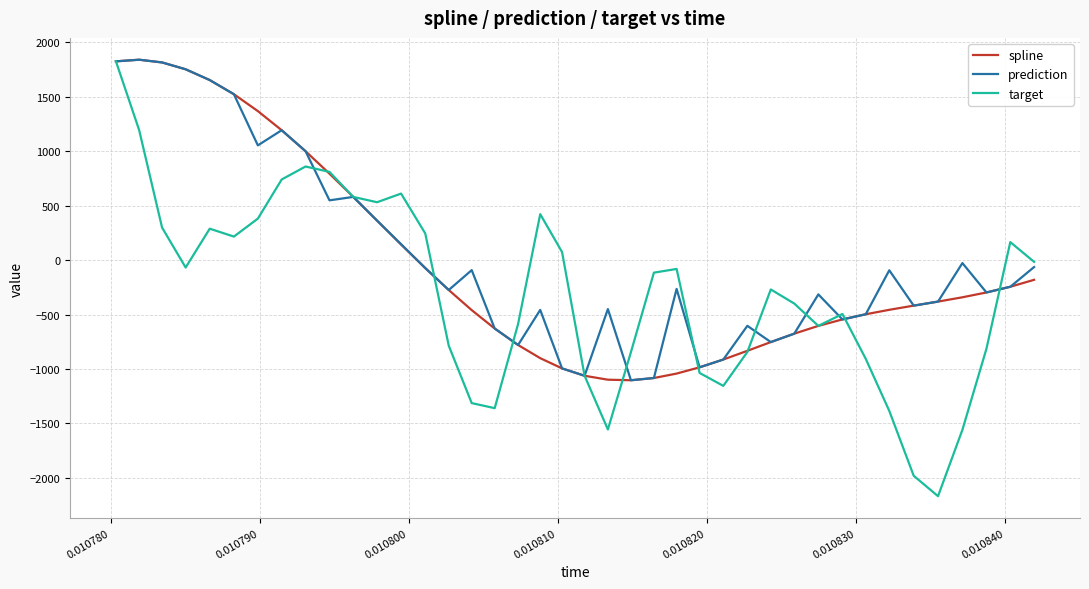

What is the maximum value for target?

1825.8